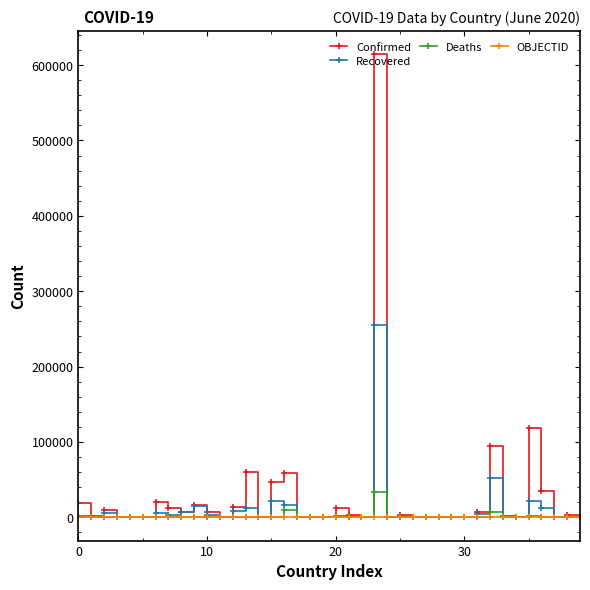

Which series has the widest spread of values?

Confirmed